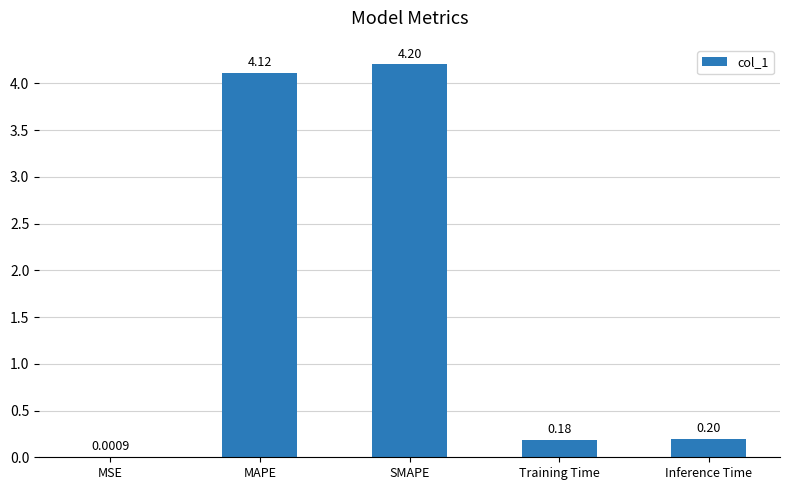

What is the change in value from MSE to MAPE?

+4.1